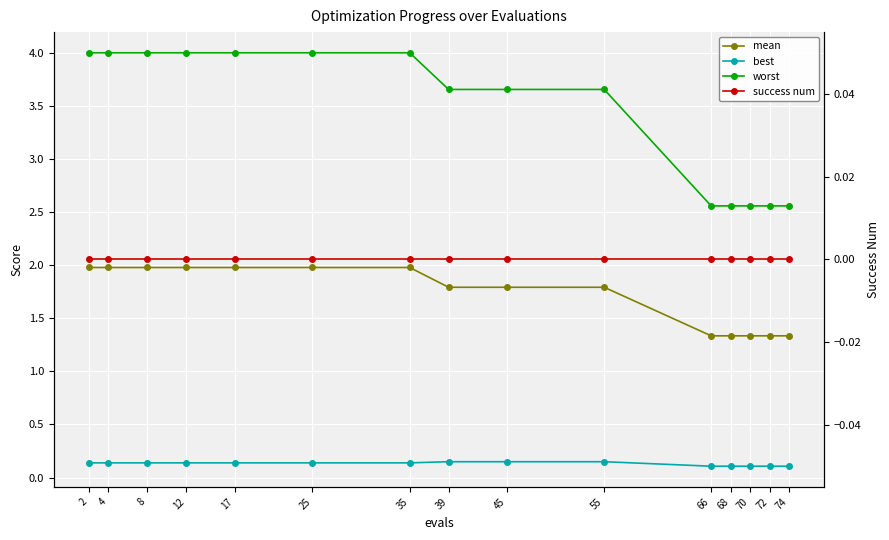

What is the sum of all worst values?

51.8